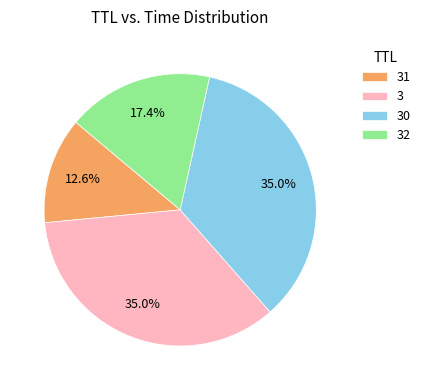

What is the total percentage of 32 and 30?

52.4%